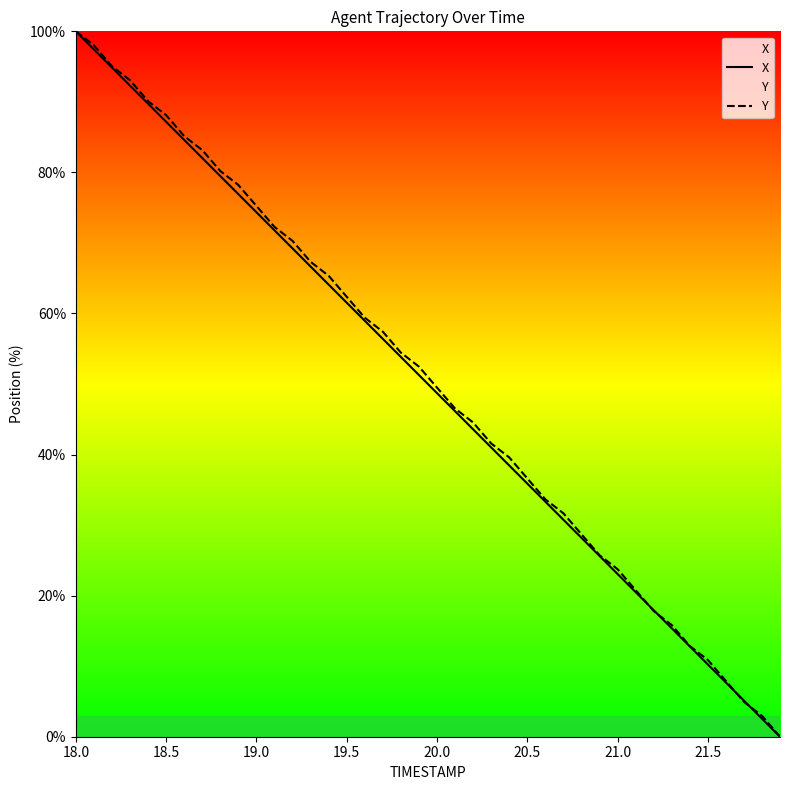

List the series in order of their overall mean, highest first.

Y, X